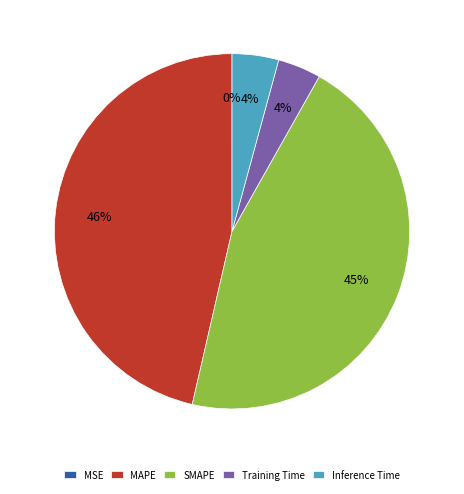

Approximately how many times larger is the value at SMAPE compared to MAPE?

1.0